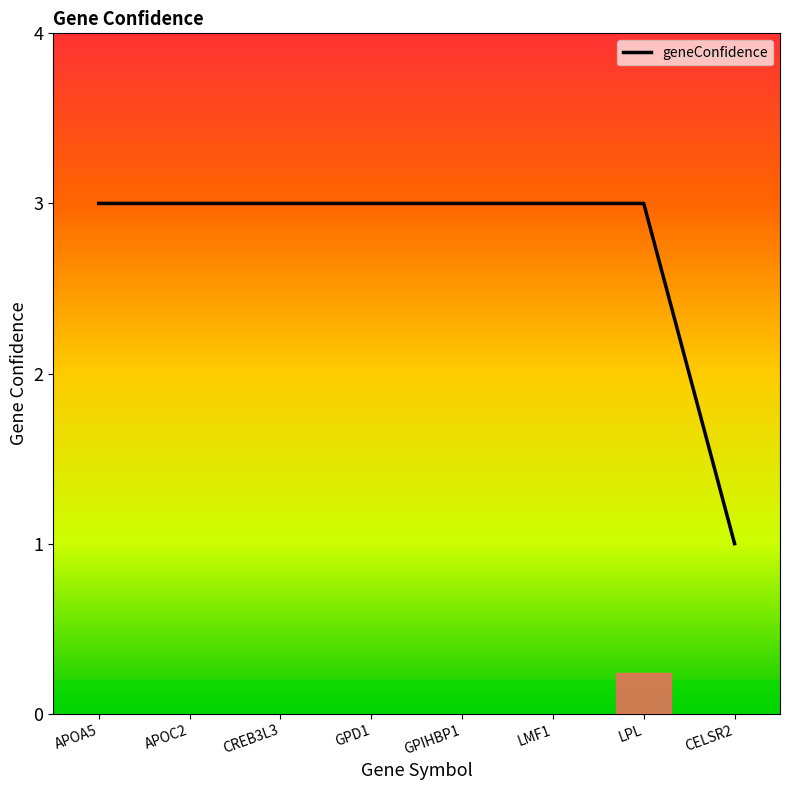

What value does the data have at CELSR2?

1